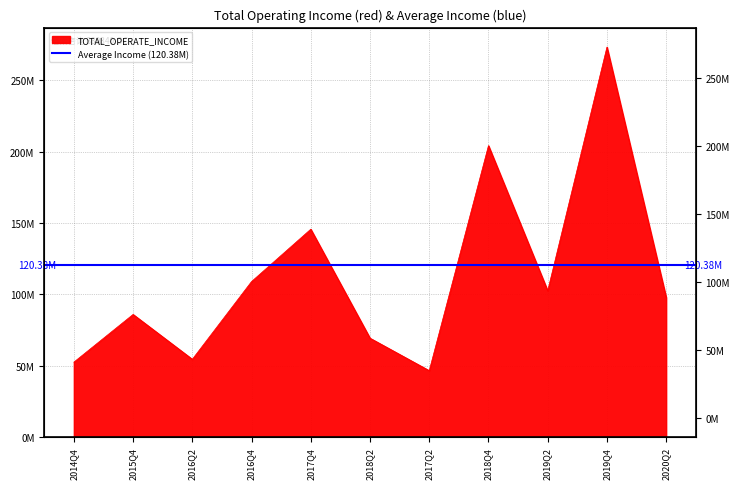

Is it true that the value at 2017Q2 is 76587688.2?

False